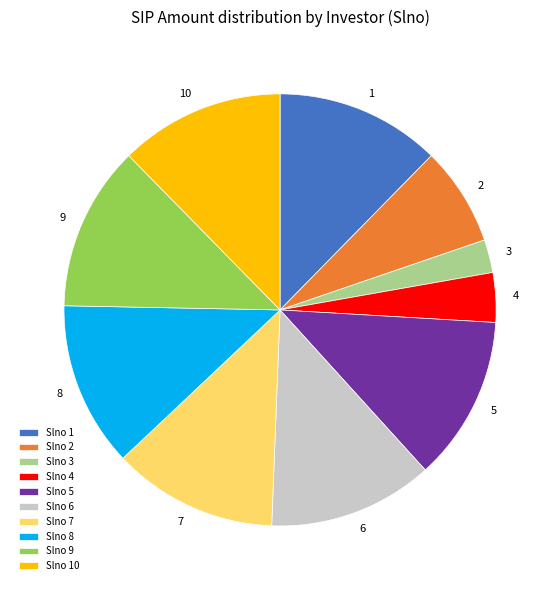

Between Slno 7 and Slno 4, which is larger?

Slno 7